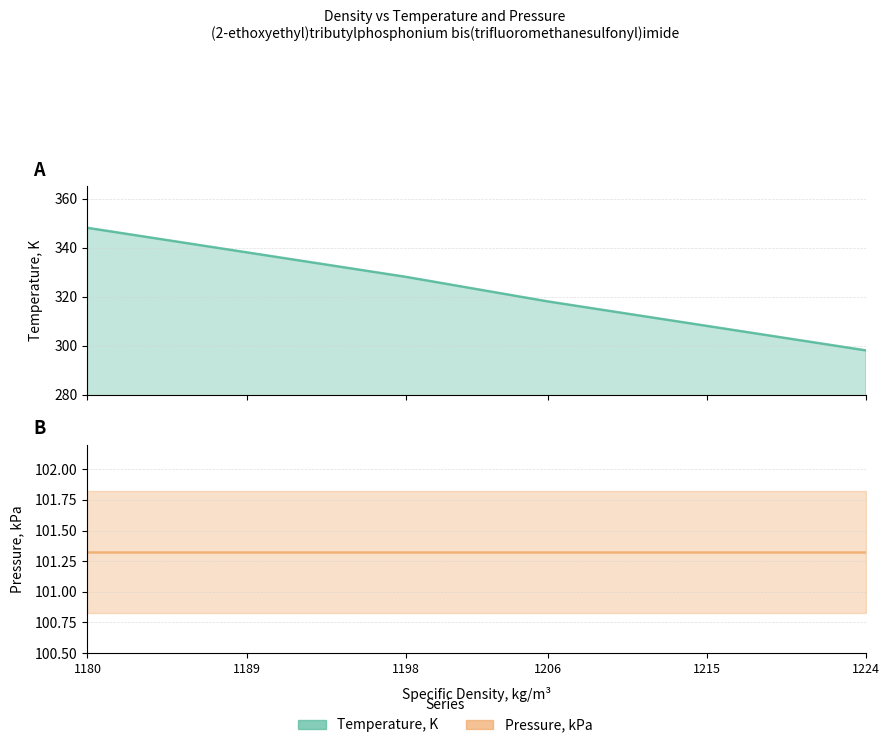

What are all the series names shown in the legend?

Temperature, K, Pressure, kPa